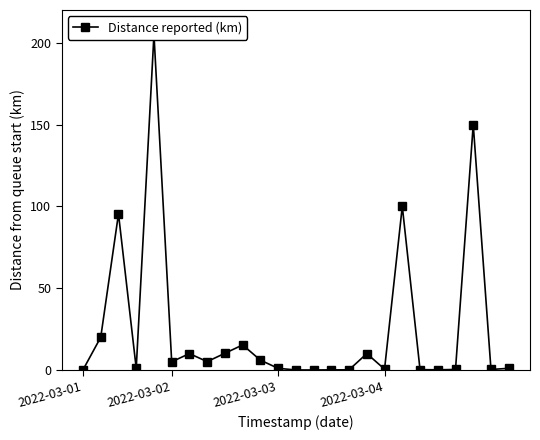

What is the sum of all values?

636.6